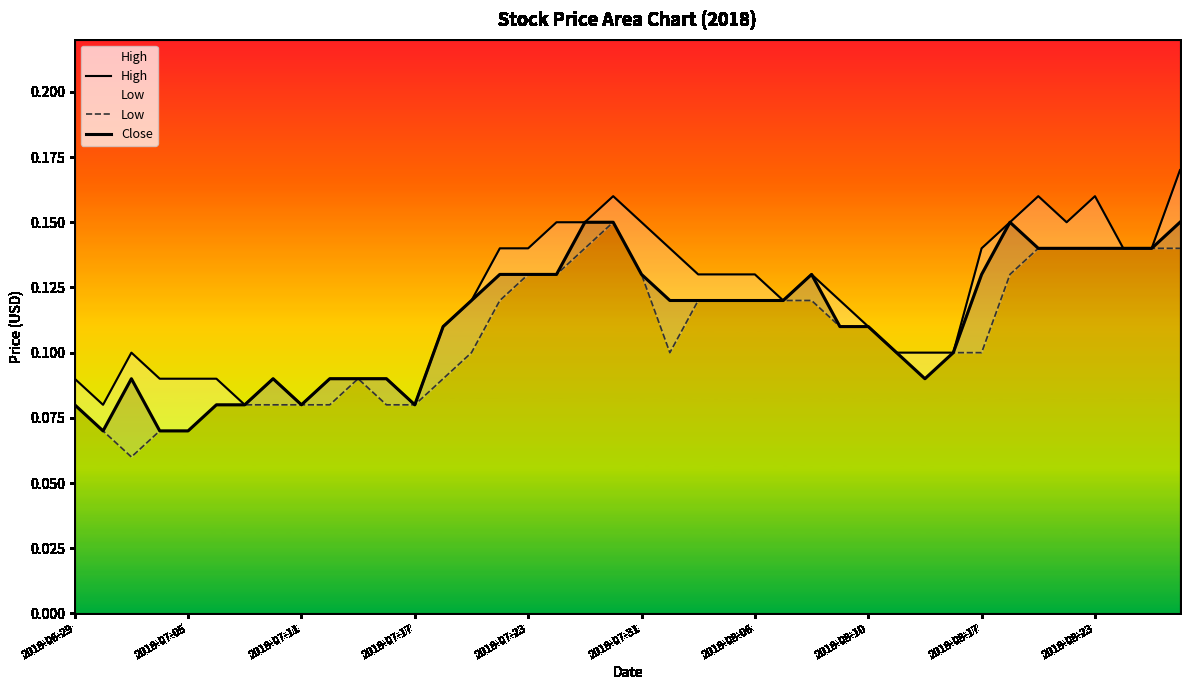

Reading left to right, list all the values displayed in this chart.

High: 0.1	0.1	0.1	0.1	0.1	0.1	0.1	0.1	0.1	0.1	0.1	0.1	0.1	0.1	0.1	0.1	0.1	0.1	0.1	0.2	0.1	0.1	0.1	0.1	0.1	0.1	0.1	0.1	0.1	0.1	0.1	0.1	0.1	0.1	0.2	0.1	0.2	0.1	0.1	0.2
Low: 0.1	0.1	0.1	0.1	0.1	0.1	0.1	0.1	0.1	0.1	0.1	0.1	0.1	0.1	0.1	0.1	0.1	0.1	0.1	0.1	0.1	0.1	0.1	0.1	0.1	0.1	0.1	0.1	0.1	0.1	0.1	0.1	0.1	0.1	0.1	0.1	0.1	0.1	0.1	0.1
Close: 0.1	0.1	0.1	0.1	0.1	0.1	0.1	0.1	0.1	0.1	0.1	0.1	0.1	0.1	0.1	0.1	0.1	0.1	0.1	0.1	0.1	0.1	0.1	0.1	0.1	0.1	0.1	0.1	0.1	0.1	0.1	0.1	0.1	0.1	0.1	0.1	0.1	0.1	0.1	0.1